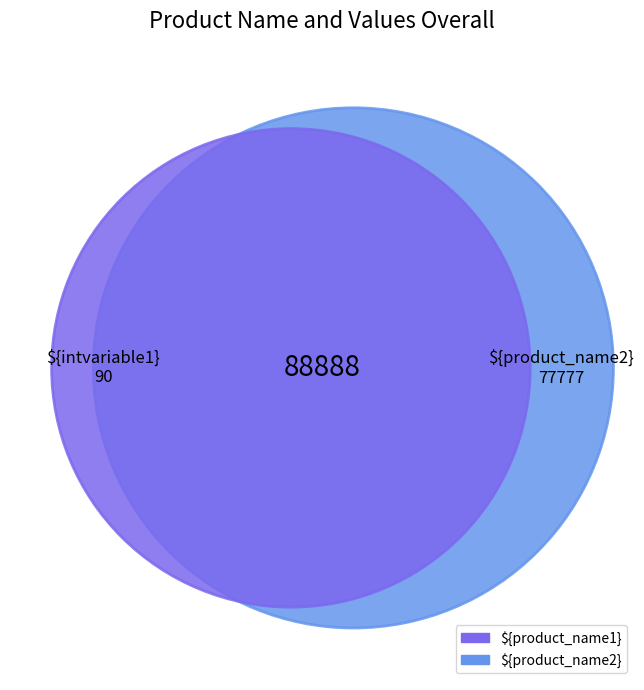

To the nearest percent, what is the difference between the largest and smallest slice percentages?

53%